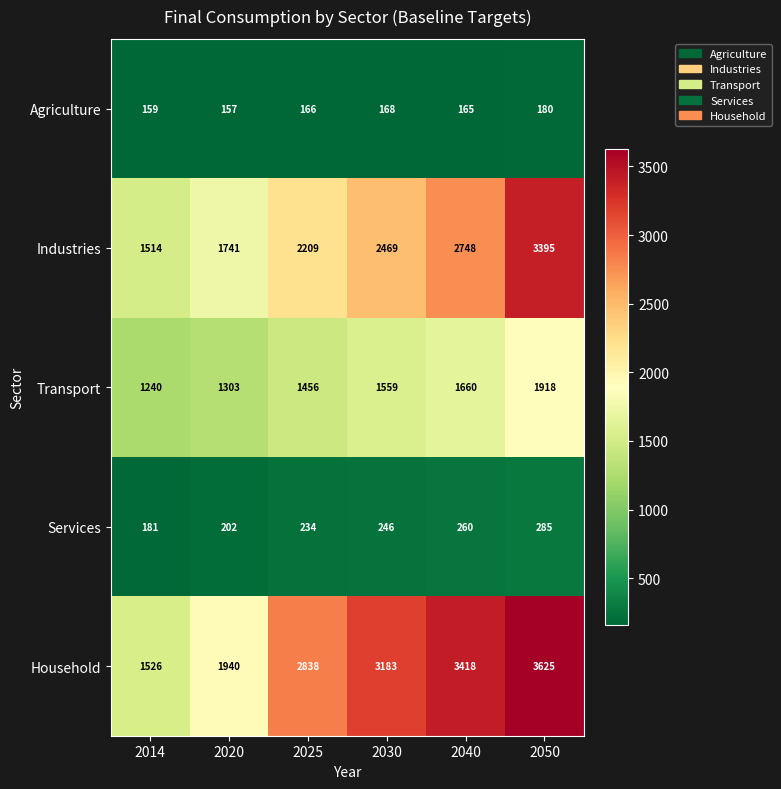

What is the average value of the Services series?

235